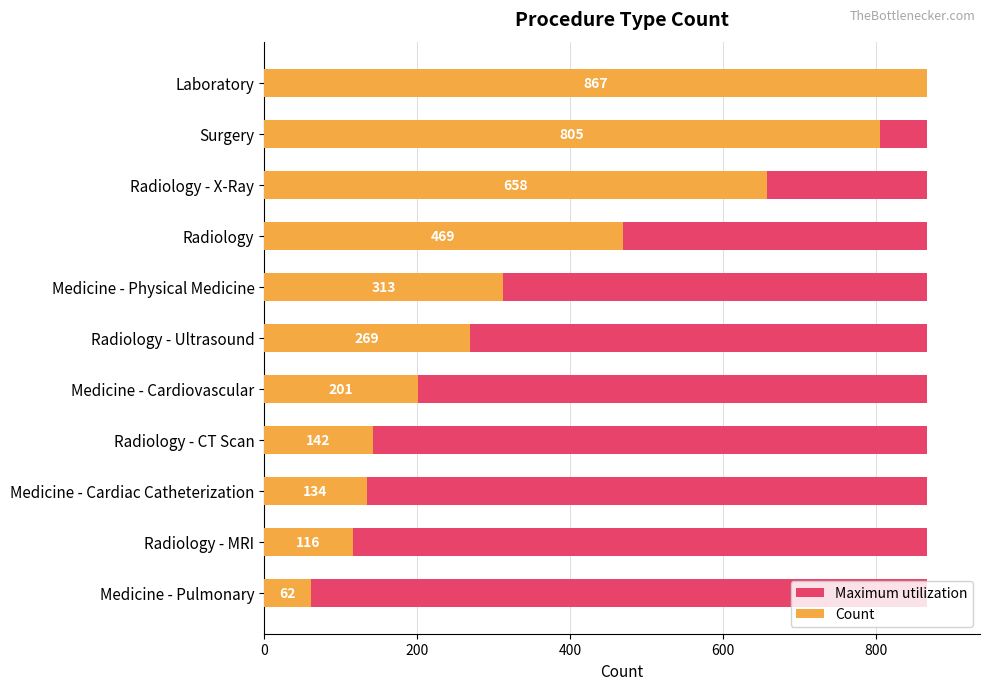

What is the greatest value displayed?

867.0